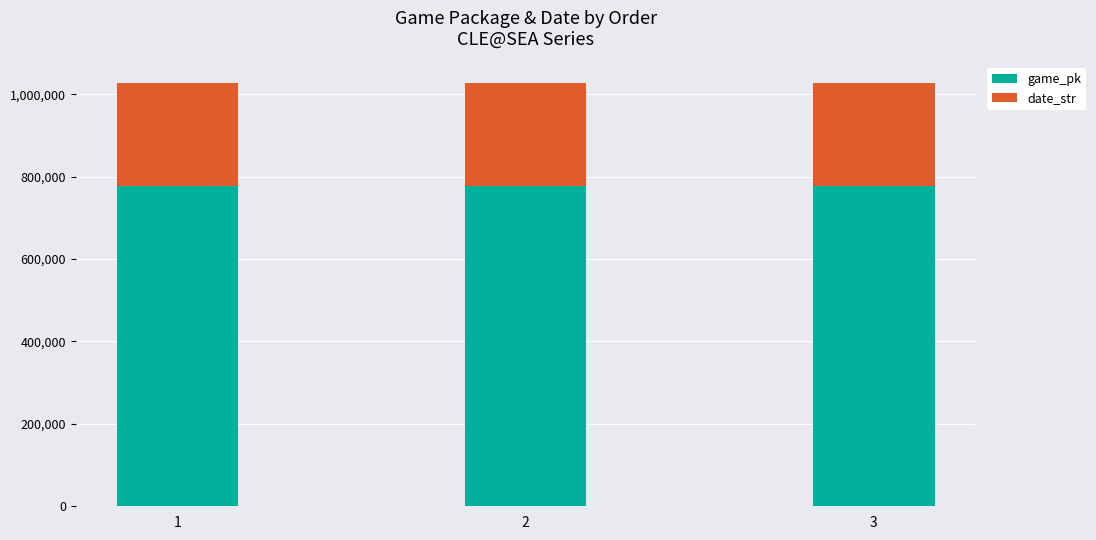

What is the total value across all series at 1?

1028110